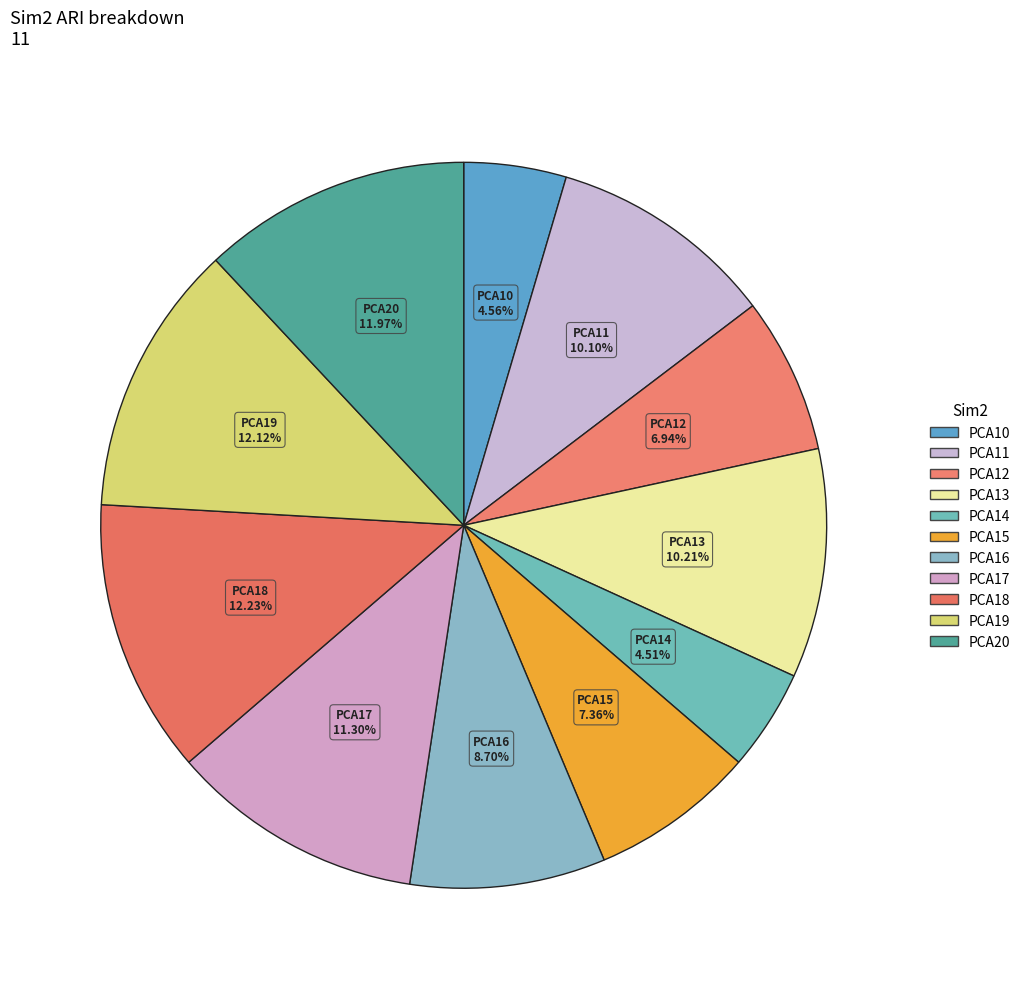

What percentage is the PCA13 slice, to the nearest percent?

10%